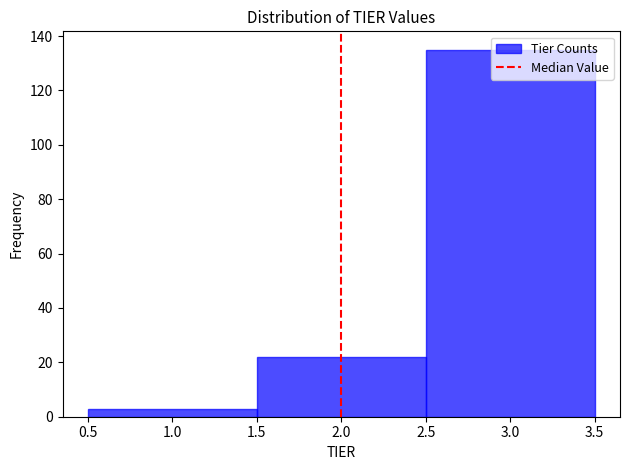

Reading left to right, list every bar in this chart as the range it spans on the x-axis followed by its height. The values are not printed on the chart, so give them approximately, as read against the axis.

0.5 to 1.5: 4
1.5 to 2.5: 22
2.5 to 3.5: 136